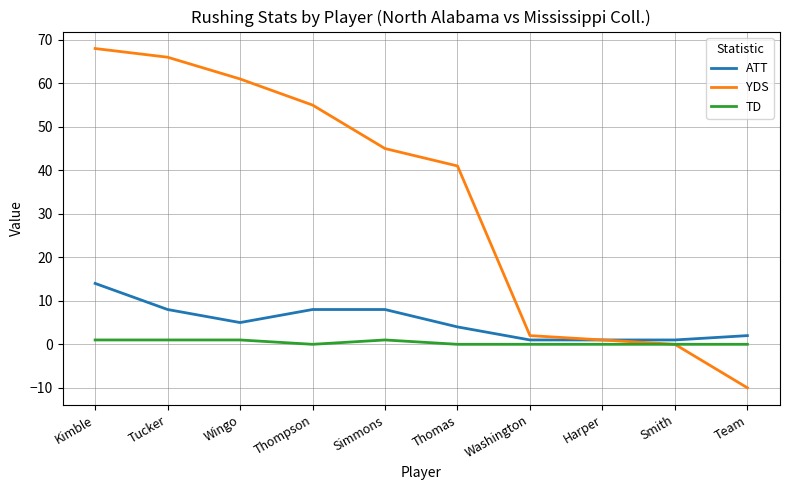

Reading right to left, transcribe all the data shown in this chart.

ATT: Team=2	Smith=1	Harper=1	Washington=1	Thomas=4	Simmons=8	Thompson=8	Wingo=5	Tucker=8	Kimble=14
YDS: Team=-10	Smith=0	Harper=1	Washington=2	Thomas=41	Simmons=45	Thompson=55	Wingo=61	Tucker=66	Kimble=68
TD: Team=0	Smith=0	Harper=0	Washington=0	Thomas=0	Simmons=1	Thompson=0	Wingo=1	Tucker=1	Kimble=1